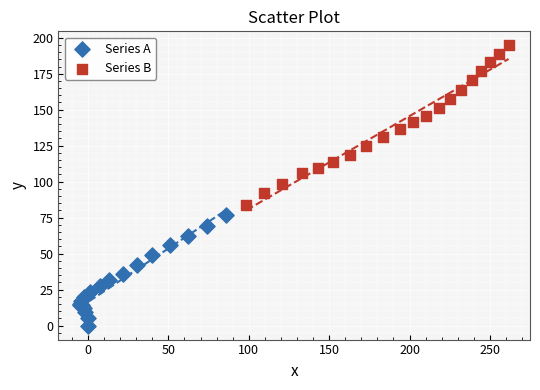

Which series has the widest spread of Y values?

Series B